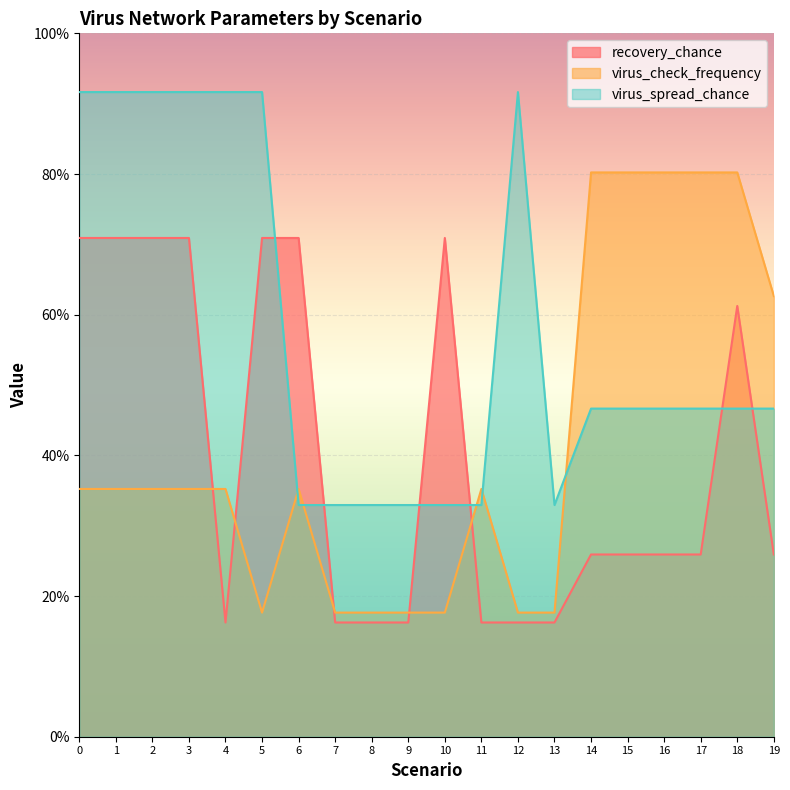

At which category does recovery_chance reach its first local valley?

4